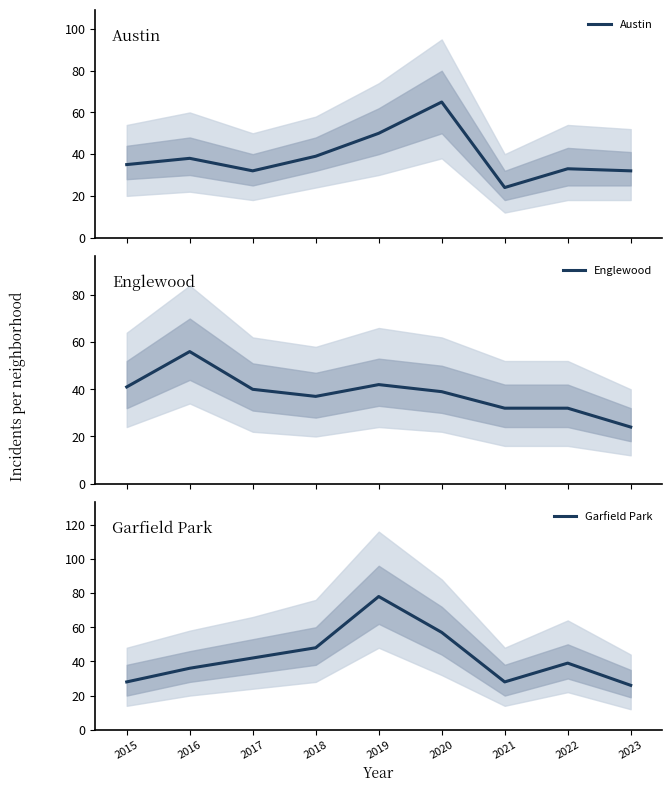

Which category has the highest value in the Garfield Park series?

2019